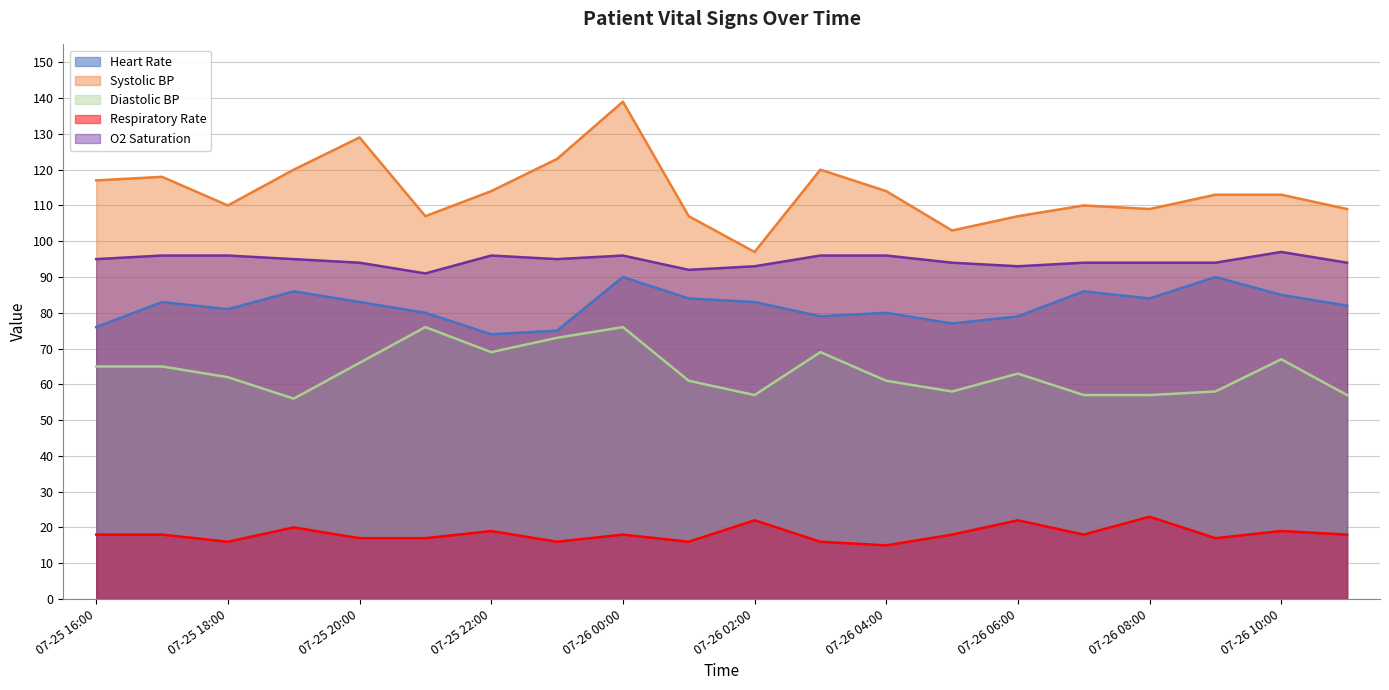

How many data points does each series have?

20